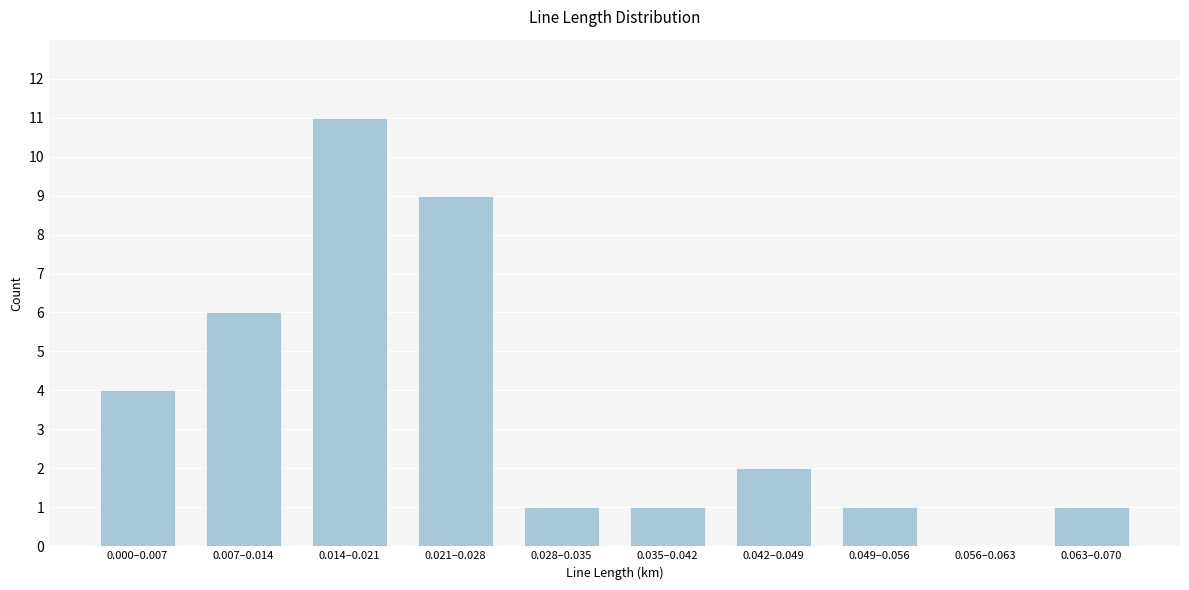

Reading left to right, transcribe all the data shown in this chart.

0.000–0.007=4	0.007–0.014=6	0.014–0.021=11	0.021–0.028=9	0.028–0.035=1	0.035–0.042=1	0.042–0.049=2	0.049–0.056=1	0.056–0.063=0	0.063–0.070=1